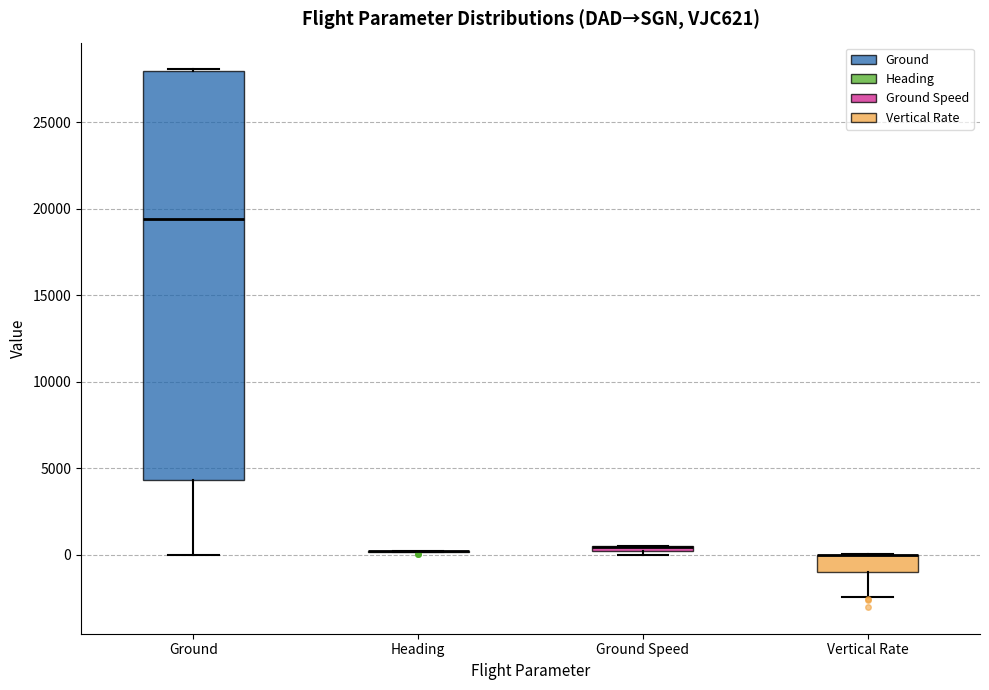

Comparing the boxes themselves (not the whiskers), which one is the tallest?

Ground